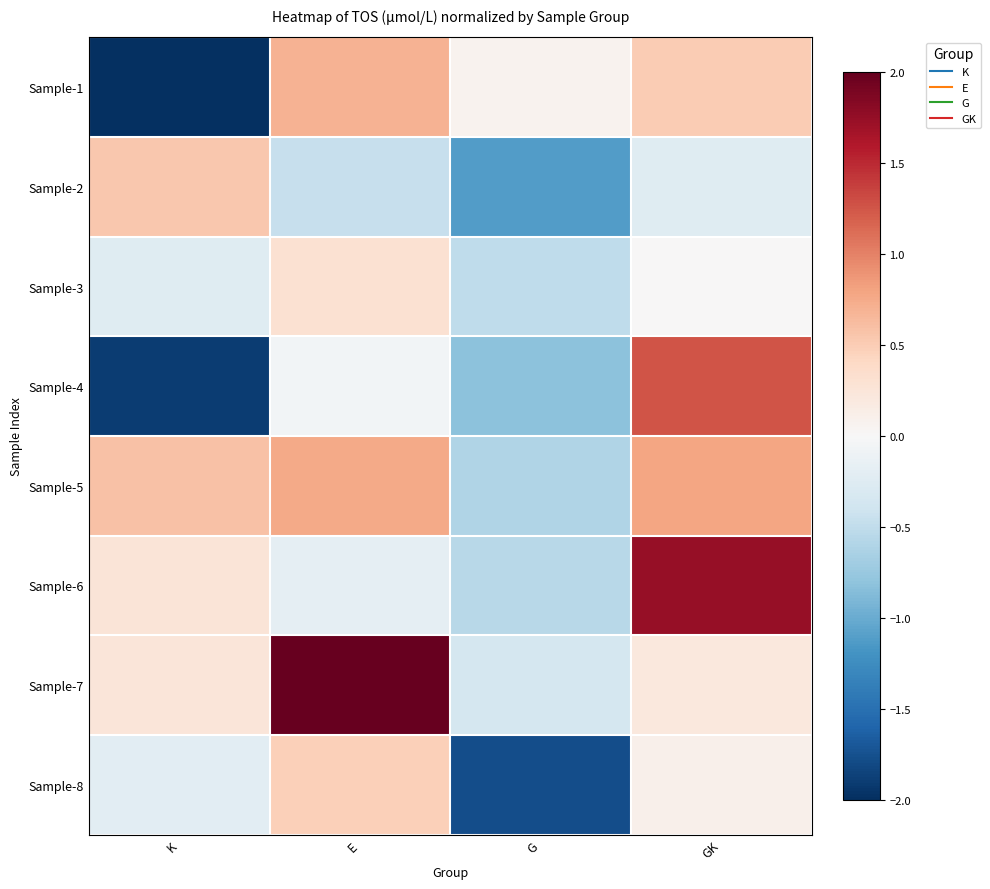

Which category has the lowest value across all series?

K